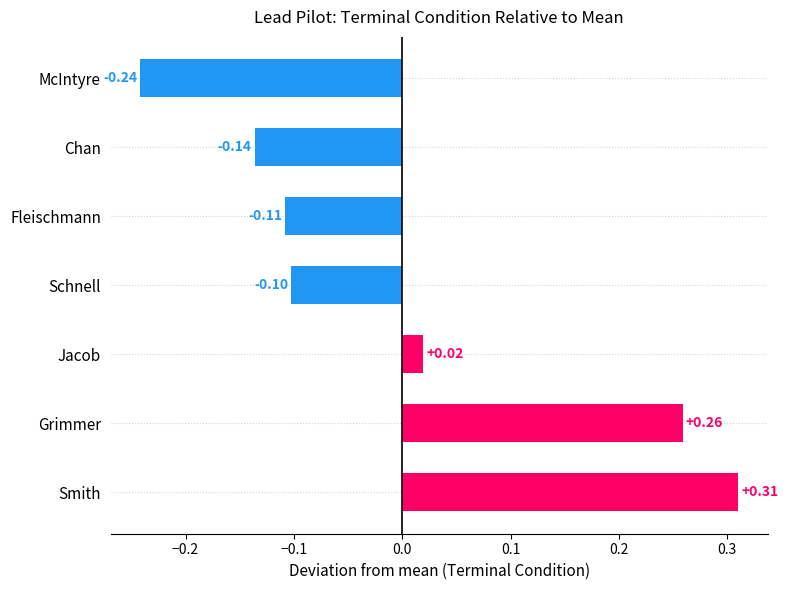

Which category has the highest value across all series?

Smith